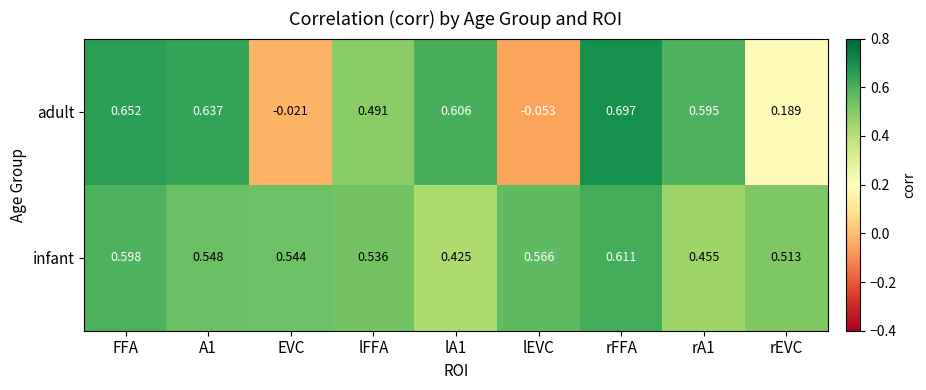

At which category does the chart reach its minimum across all series?

lEVC